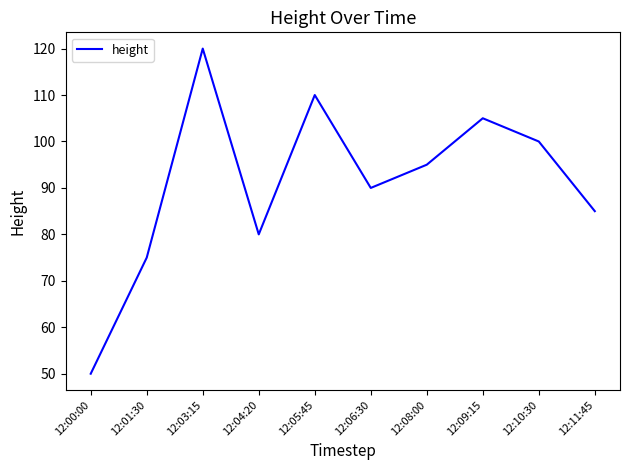

Where is the first local minimum?

12:04:20